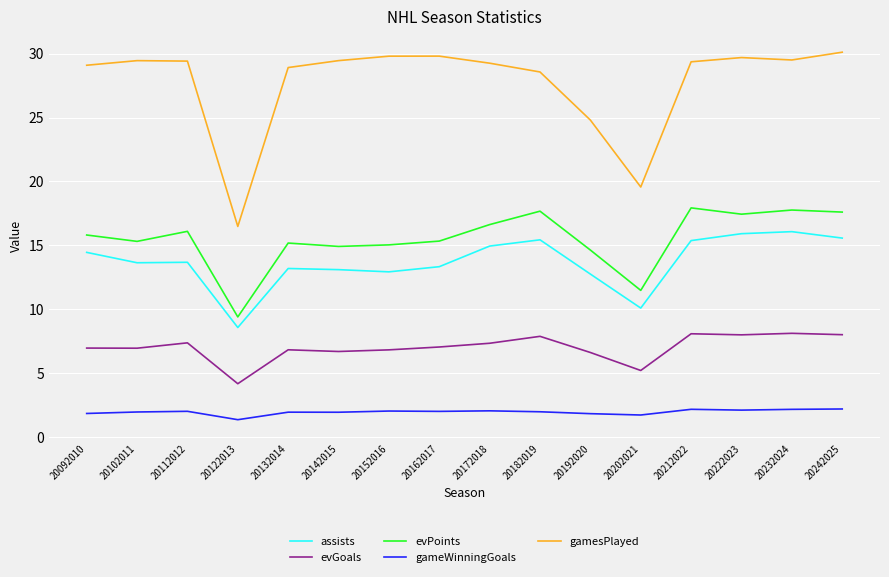

At 20132014, list the series in order from smallest to largest.

gameWinningGoals, evGoals, assists, evPoints, gamesPlayed